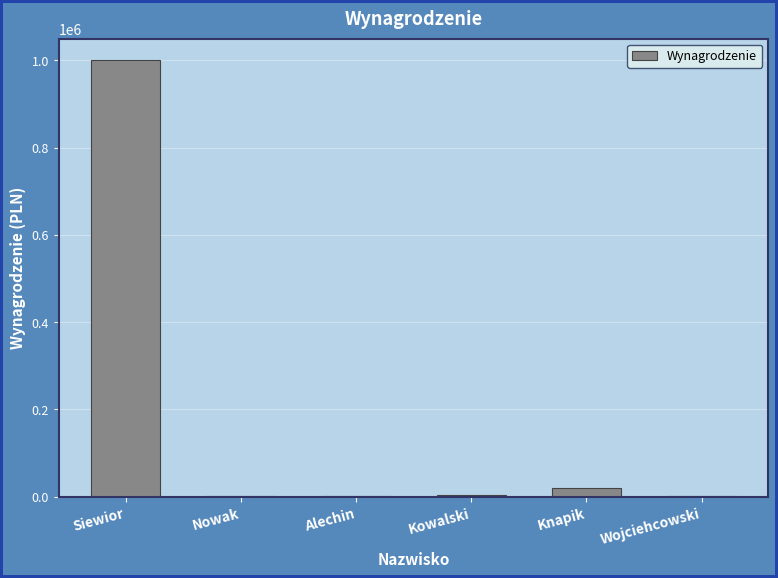

What is the maximum value shown in the chart?

1000000